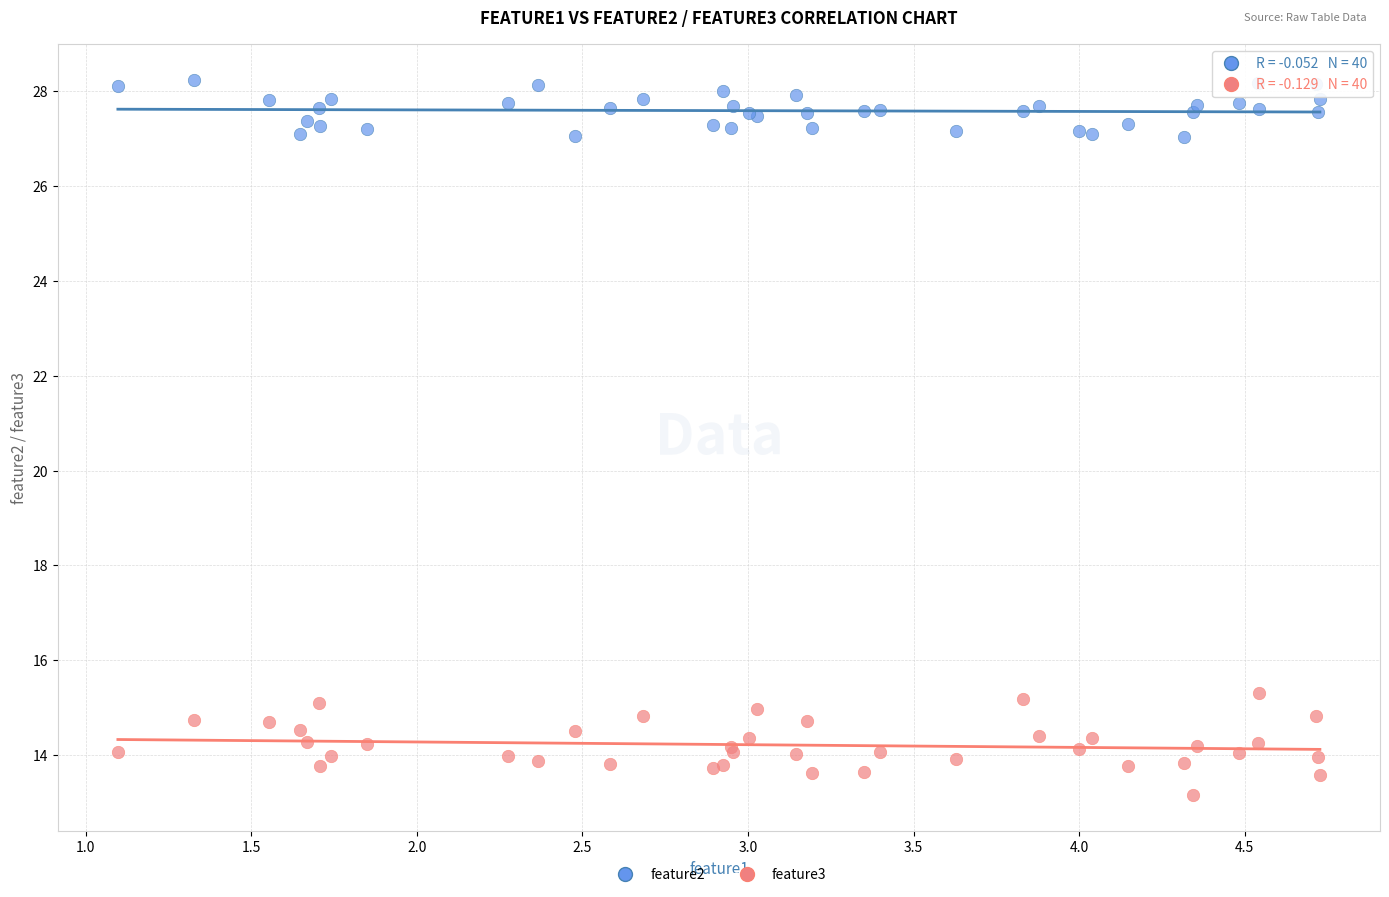

Which series contains the lowest Y value?

feature3